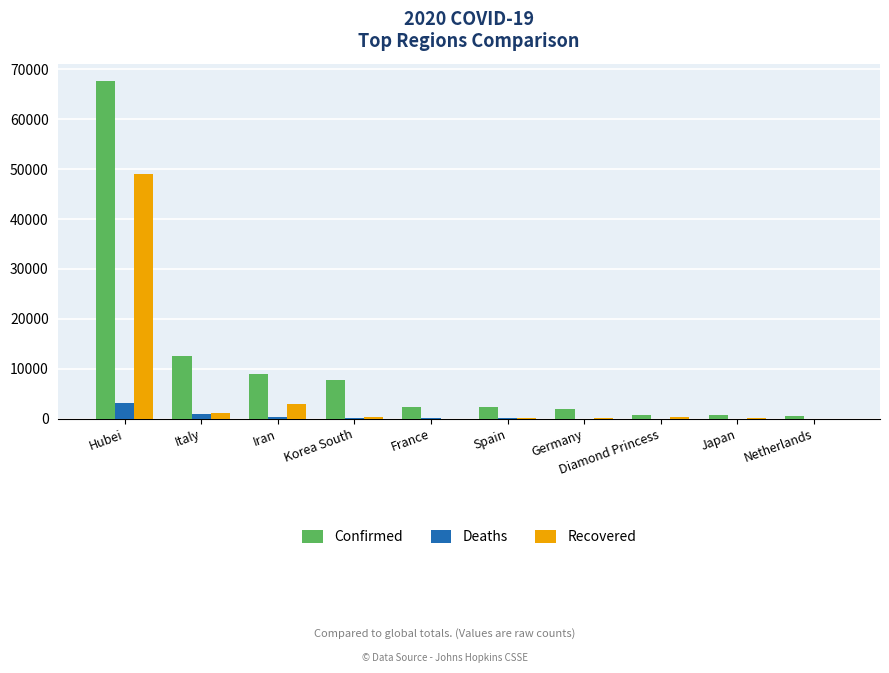

Is it true that Confirmed equals 696 at Diamond Princess?

True